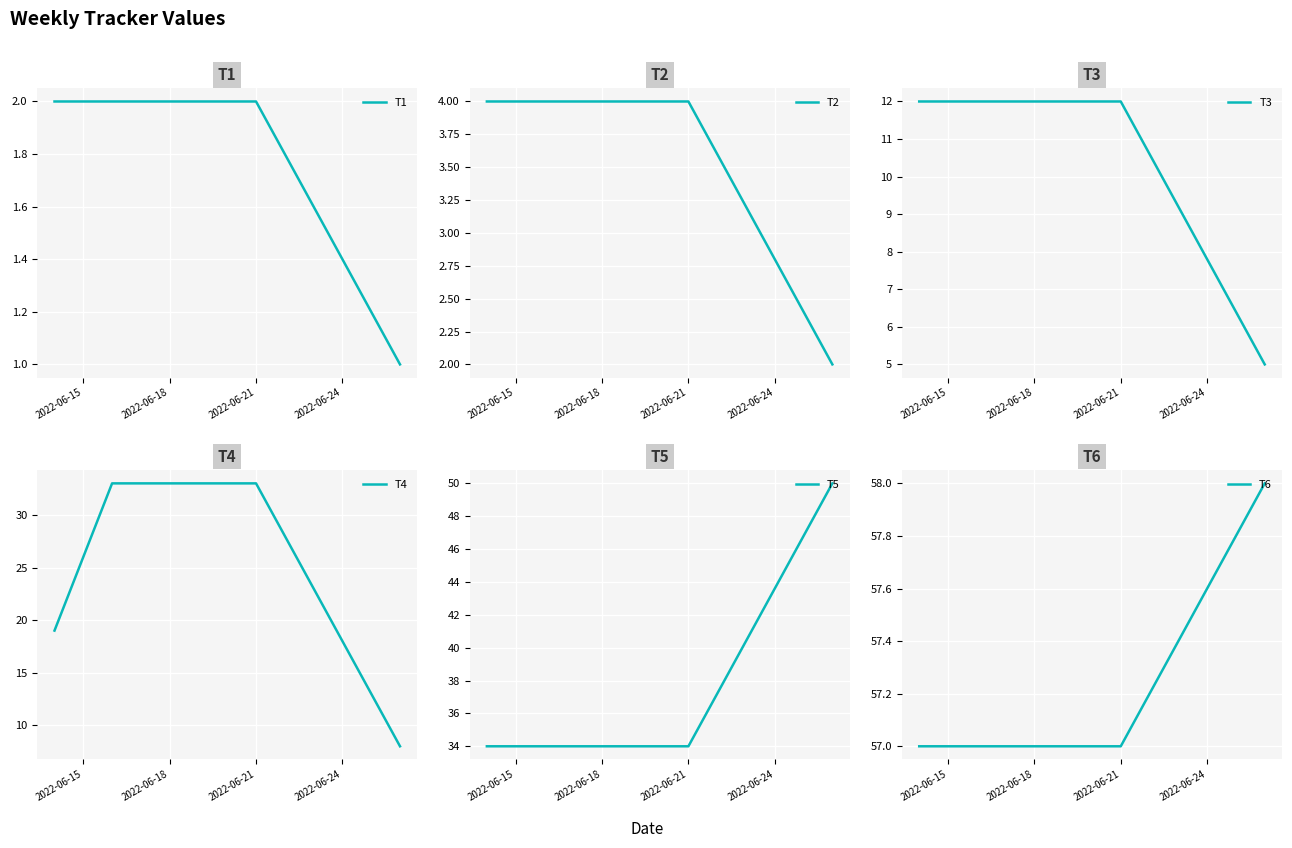

What is the value of the T5 point at the 1st from the left?

34